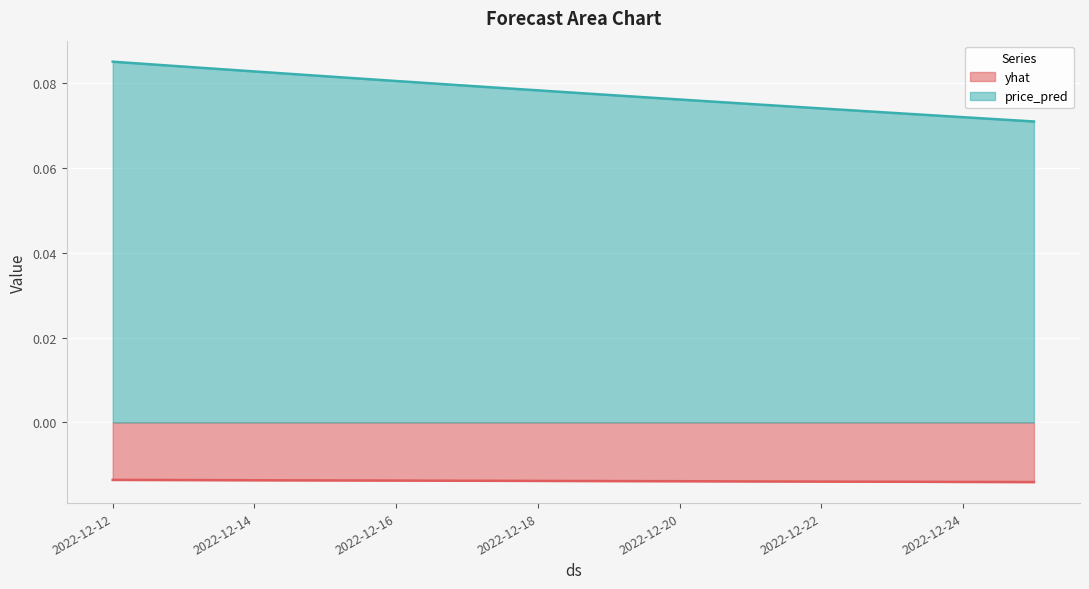

List the labels in order of yhat value, smallest first.

2022-12-25, 2022-12-24, 2022-12-23, 2022-12-22, 2022-12-21, 2022-12-20, 2022-12-19, 2022-12-18, 2022-12-17, 2022-12-16, 2022-12-15, 2022-12-14, 2022-12-13, 2022-12-12